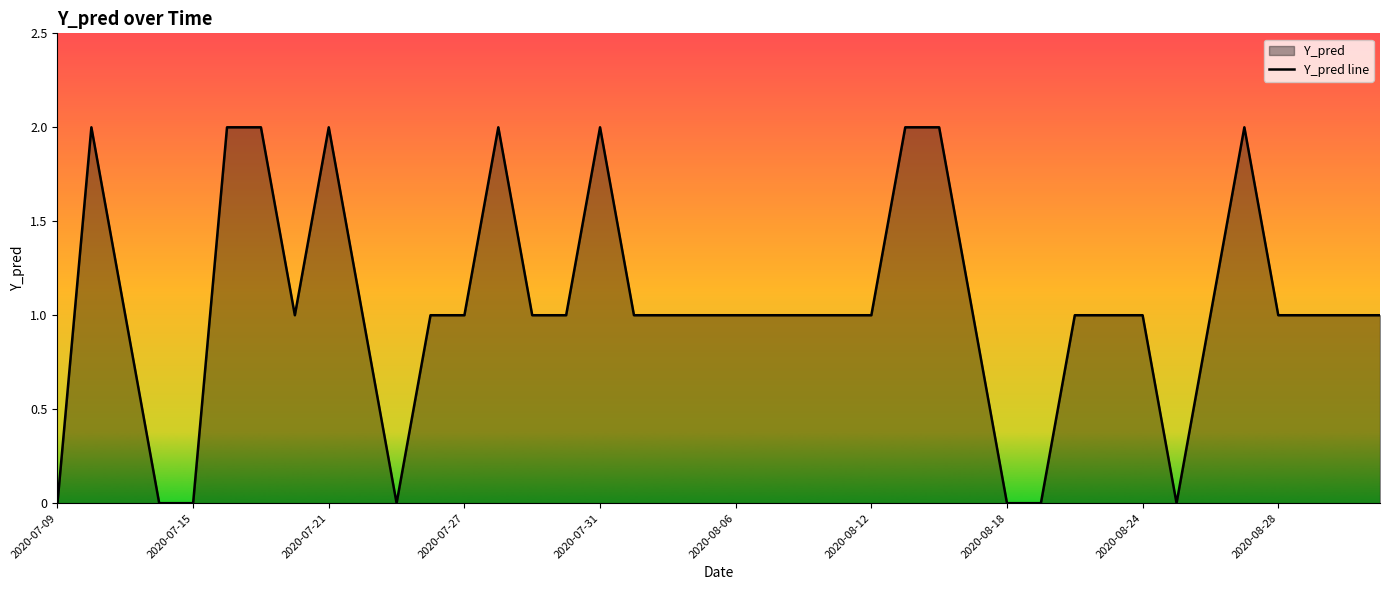

What is the label of the 31st point from the left?

2020-08-20